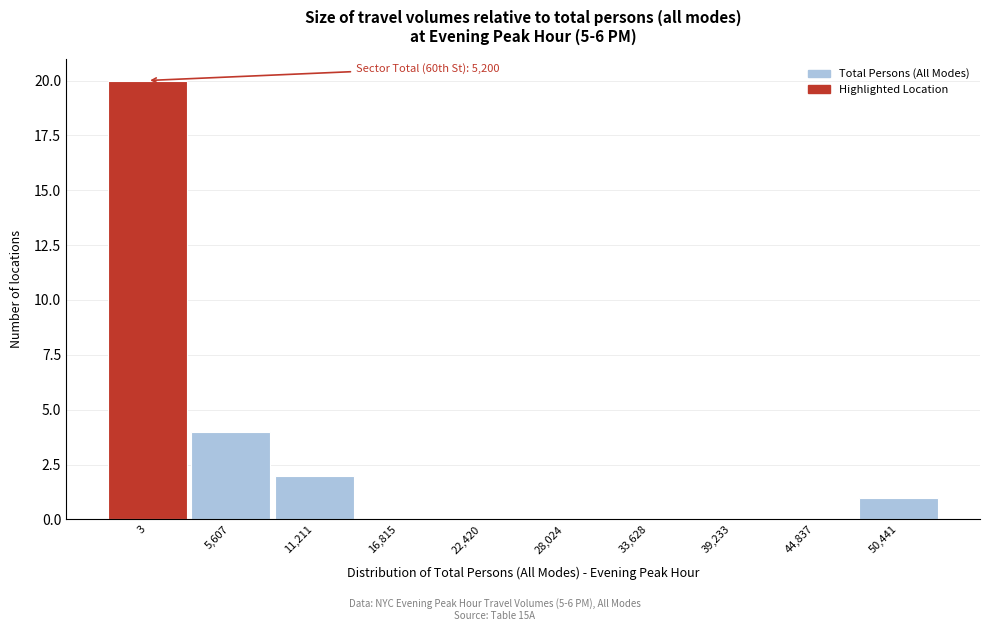

Reading left to right, list all the values displayed in this chart.

3=20	5,607=4	11,211=2	16,815=0	22,420=0	28,024=0	33,628=0	39,233=0	44,837=0	50,441=1